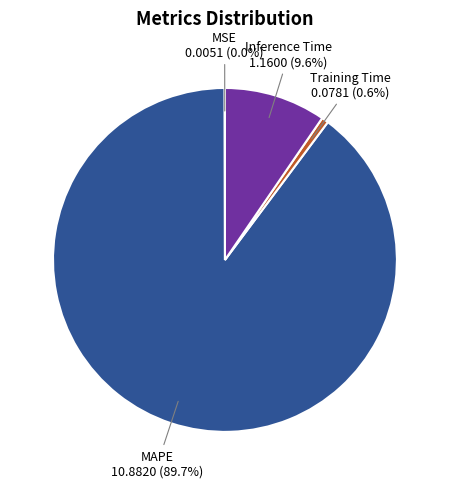

To the nearest percent, what is the difference between the MAPE and Inference Time slice percentages?

80%